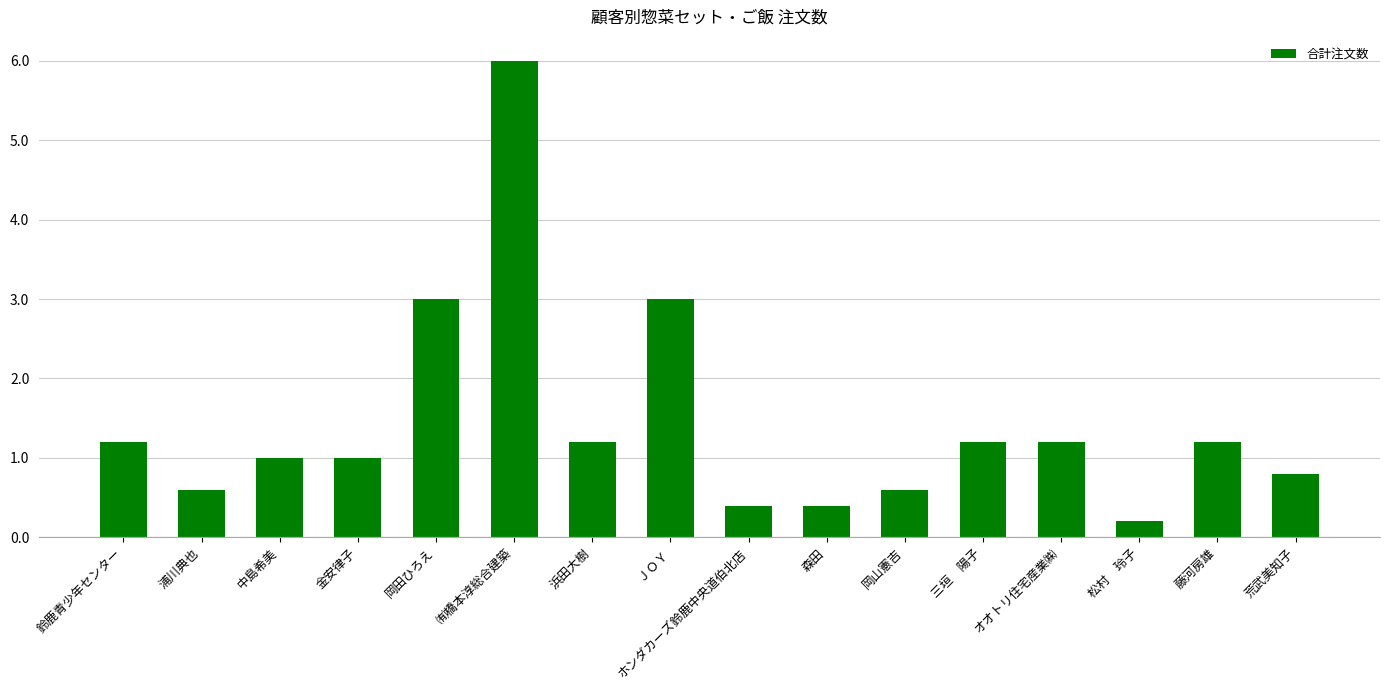

What is the maximum value shown in the chart?

6.0